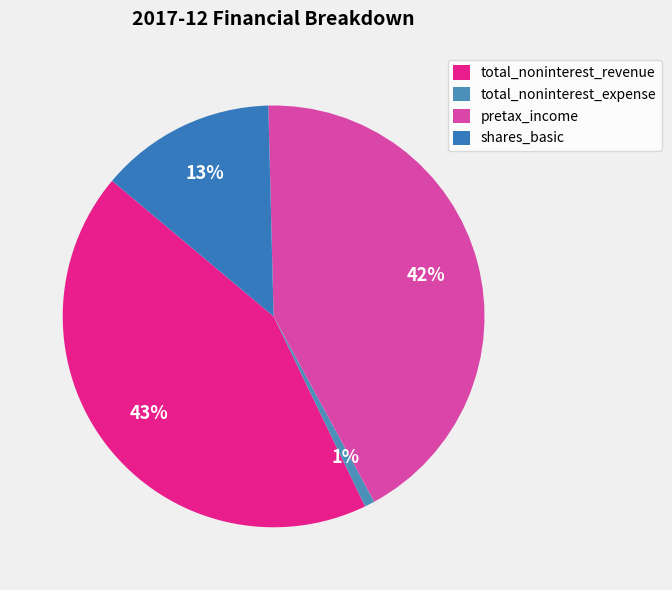

What percentage is NOT represented by total_noninterest_expense?

99.2%